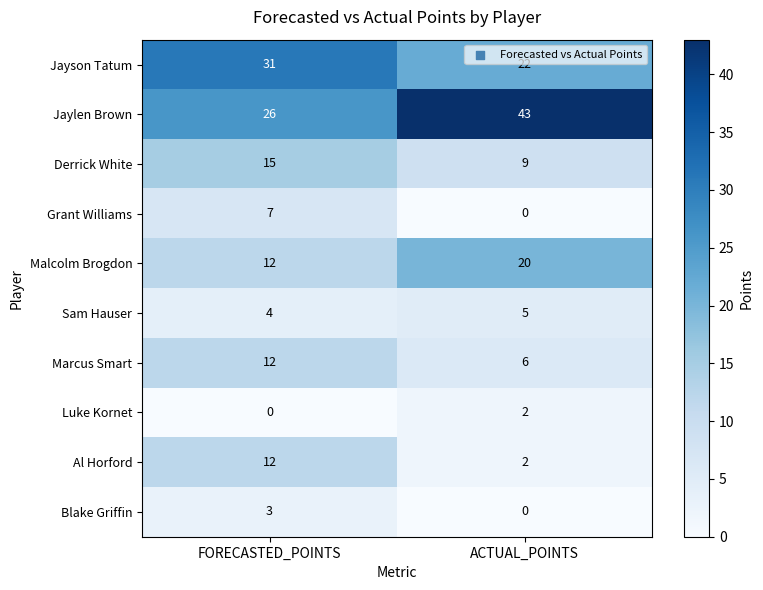

What is the greatest value displayed?

43